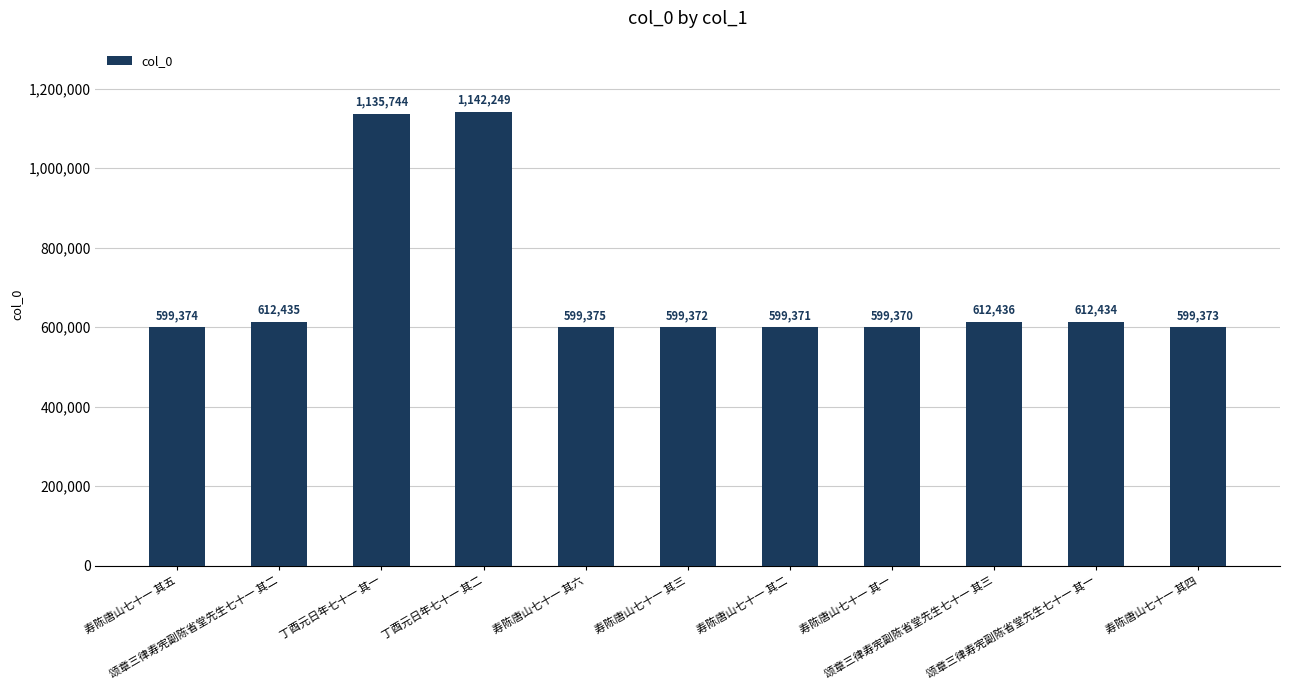

What is the label of the 5th bar from the right?

寿陈唐山七十一 其二